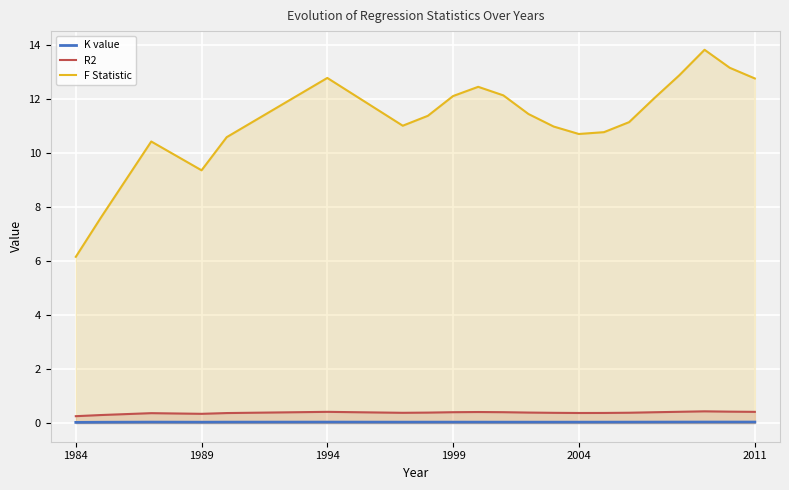

What is the average value of the R2 series?

0.4